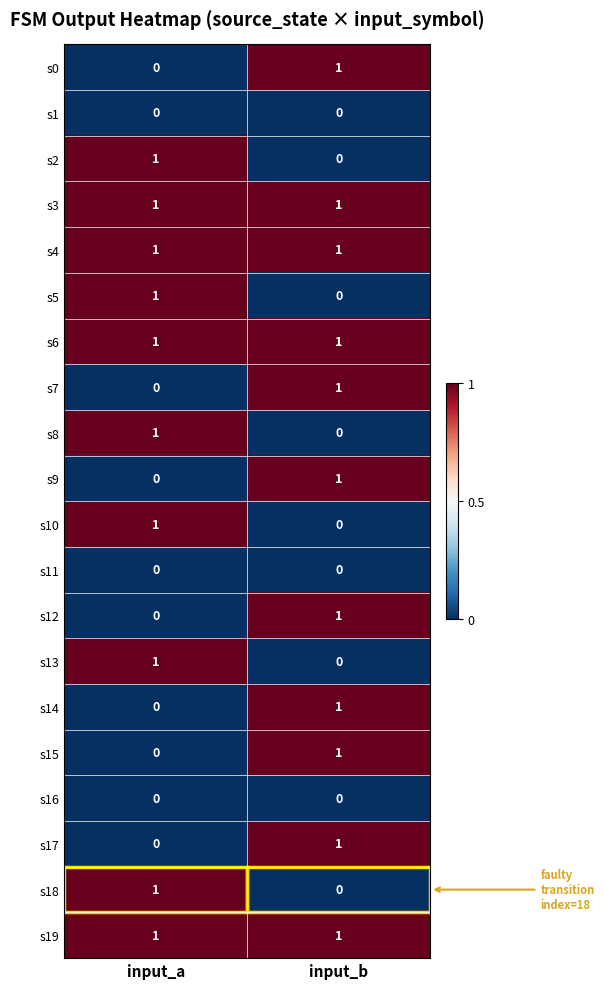

Is the value of s13 at input_a greater than the value of s17 at input_a?

Yes